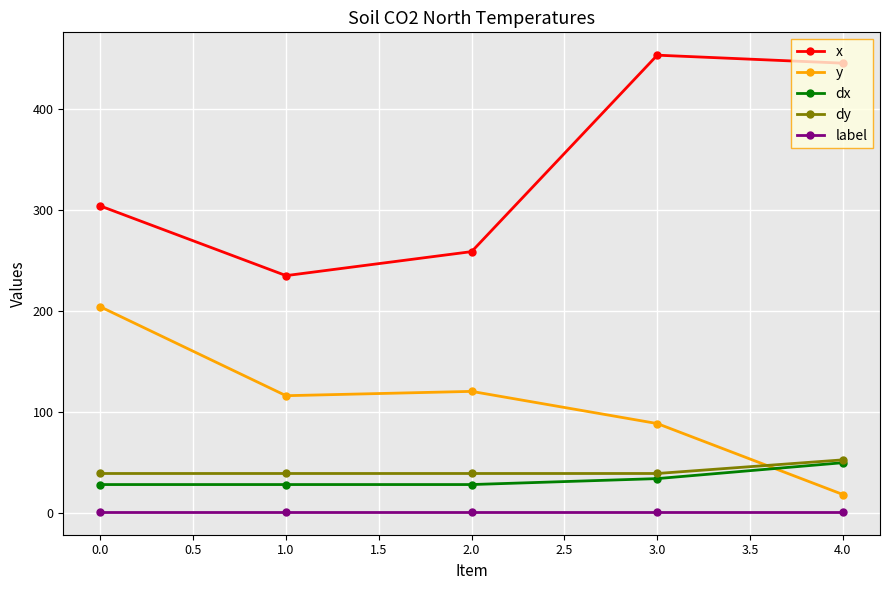

The value of dx at 3.0 is 55.6. True or false?

False